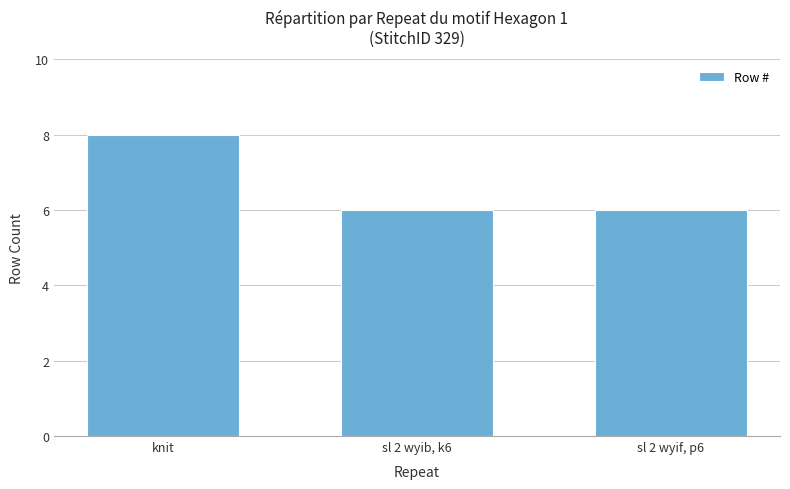

What is the sum of the values at knit and sl 2 wyif, p6?

14